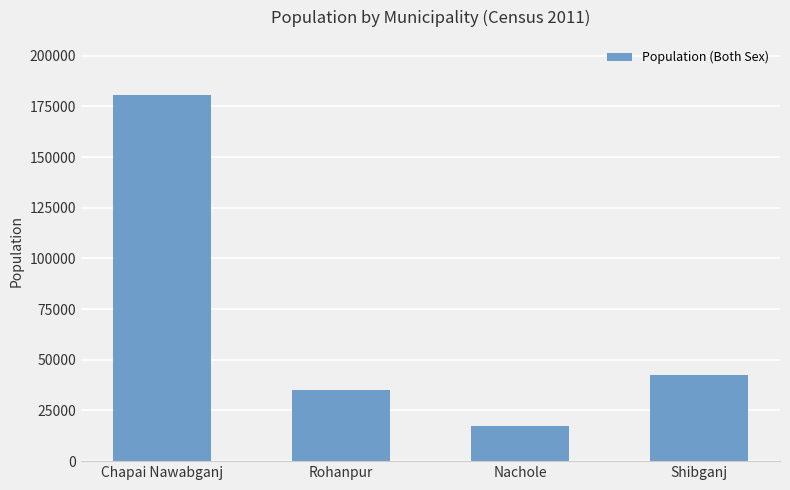

Does the chart contain stacked bars?

No